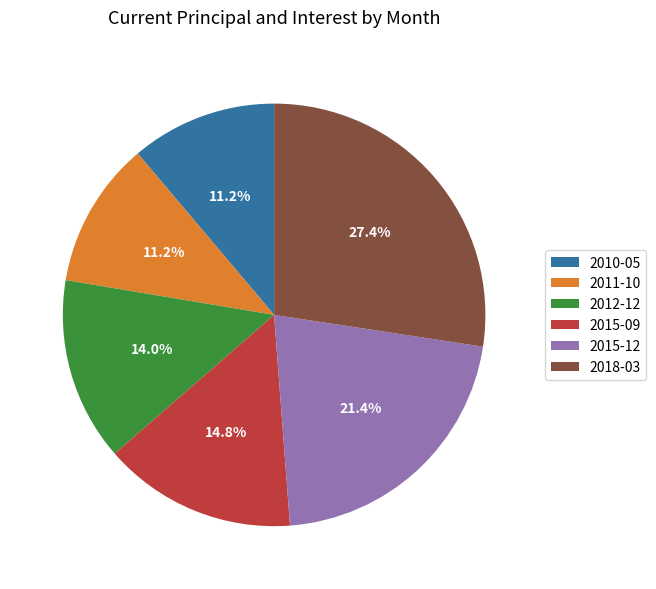

To the nearest percent, what portion does 2010-05 represent?

11%